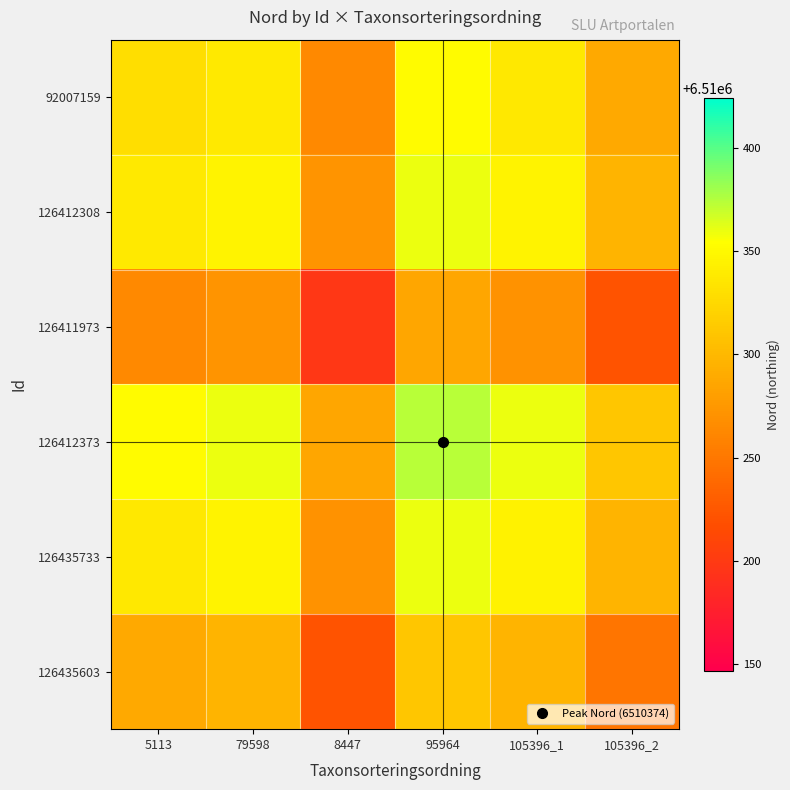

How many categories are shown in the chart?

6